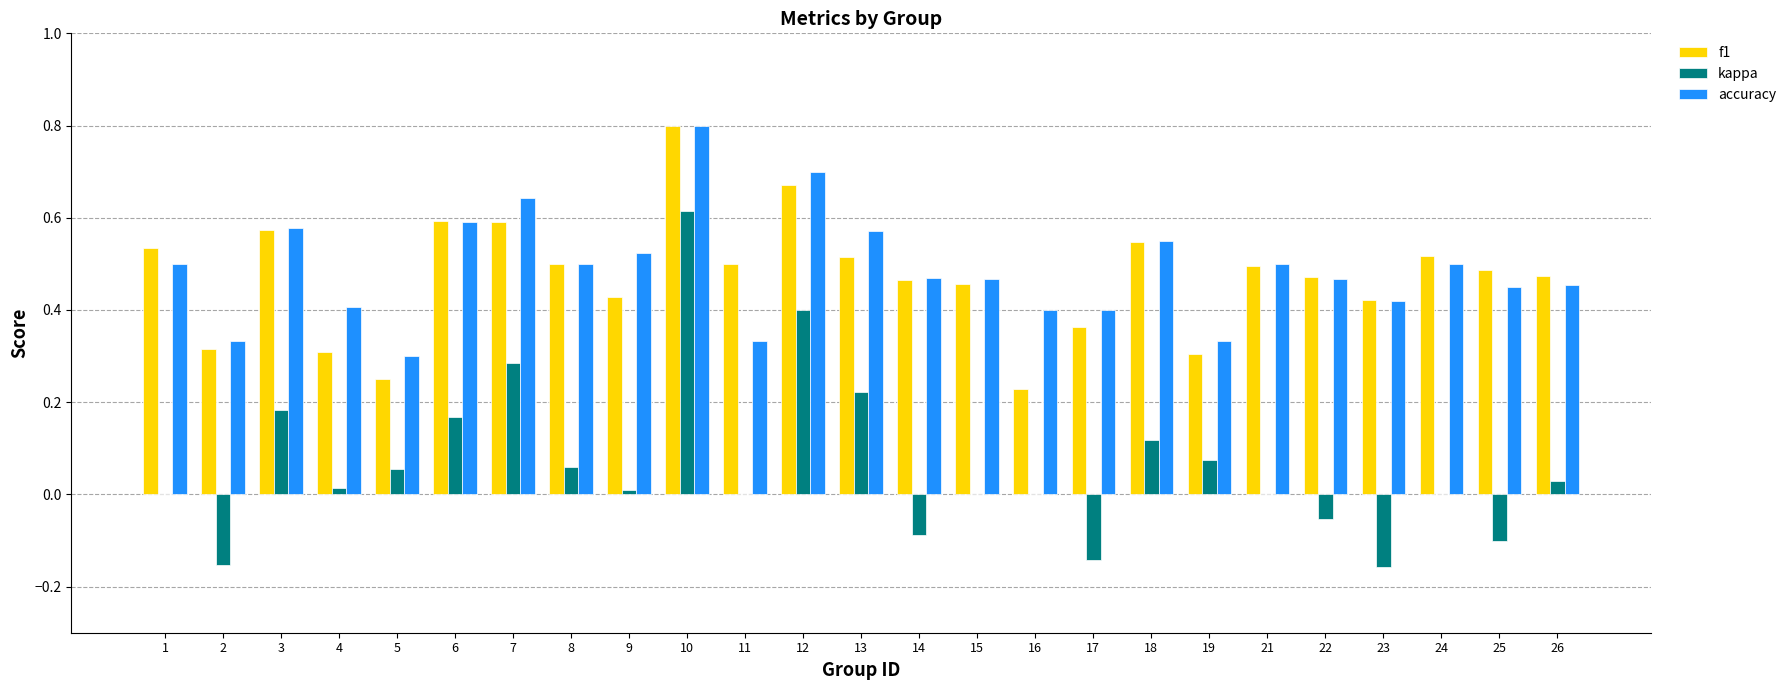

Does the chart contain stacked bars?

No